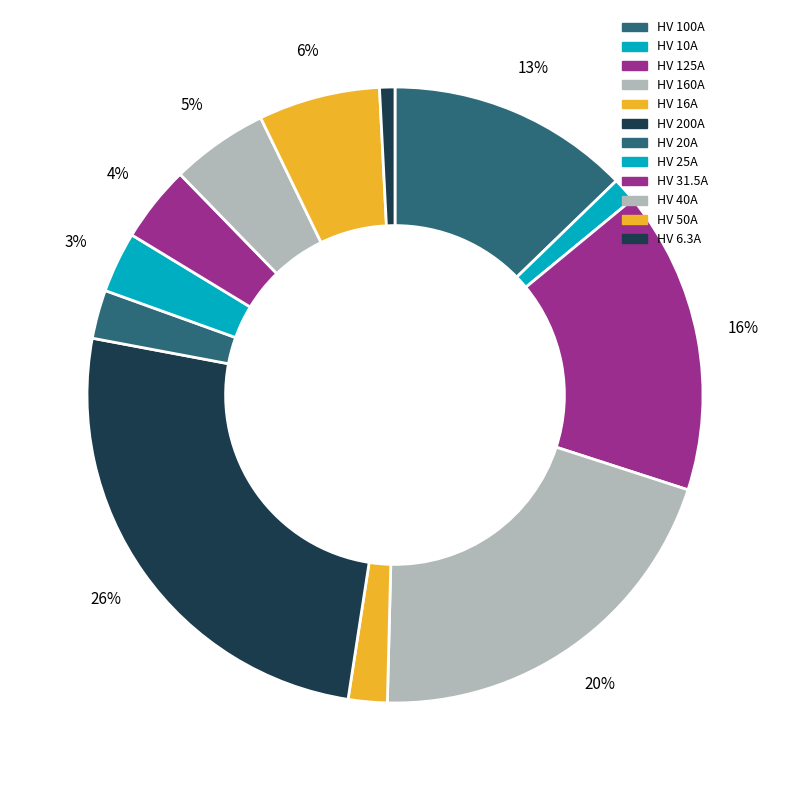

How much of the chart is everything except HV 200A?

74.5%